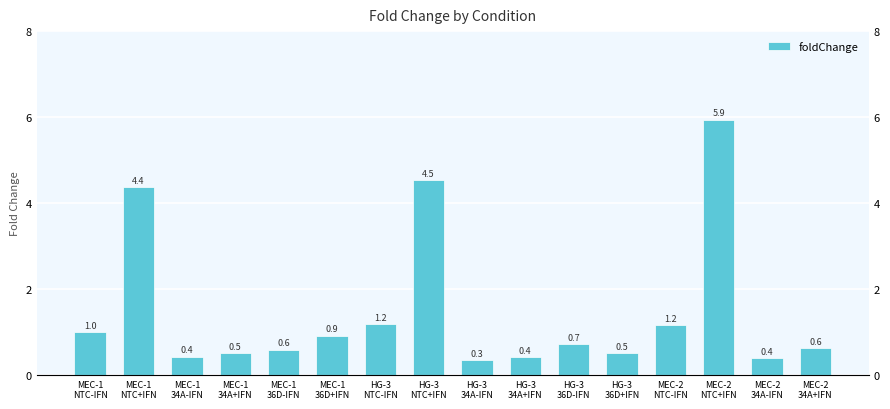

What position from the right is HG-3
36D-IFN?

6